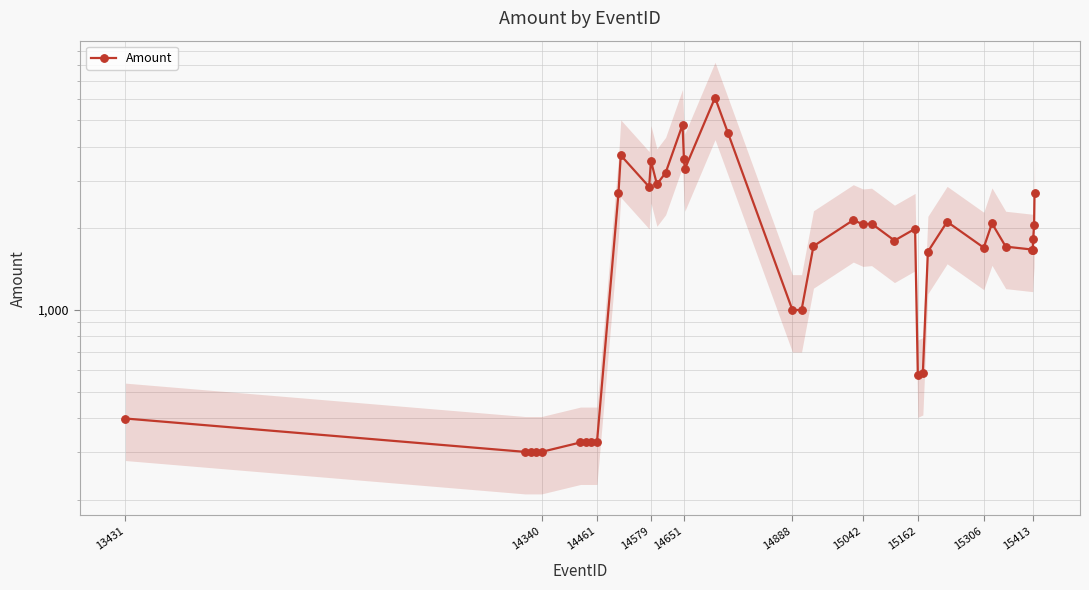

Reading left to right, list all the values displayed in this chart.

398.2	300.0	300.0	300.0	300.0	325.0	325.0	325.0	325.0	2687.4	3717.0	2843.2	3542.1	2907.3	3203.5	4816.6	3609.4	3305.8	6062.7	4503.8	1000.0	1000.0	1719.0	2144.9	2068.6	2081.8	1802.6	1992.2	574.5	586.1	1640.1	2114.2	1697.3	2086.4	1712.2	1670.0	1670.8	1828.6	2053.8	2696.5